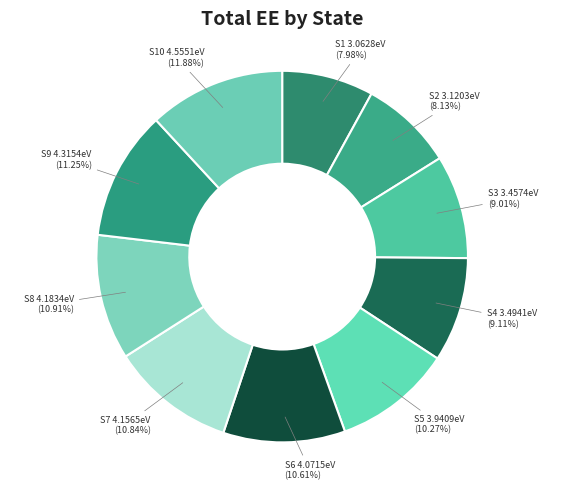

Which category has the biggest portion of the pie?

S10